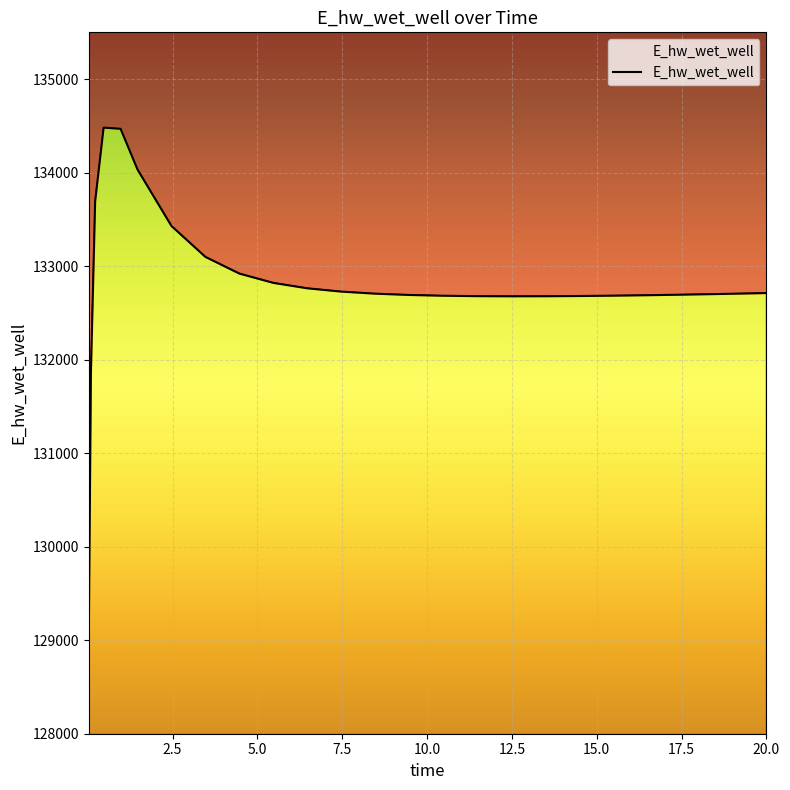

What is the smallest value displayed?

129015.6